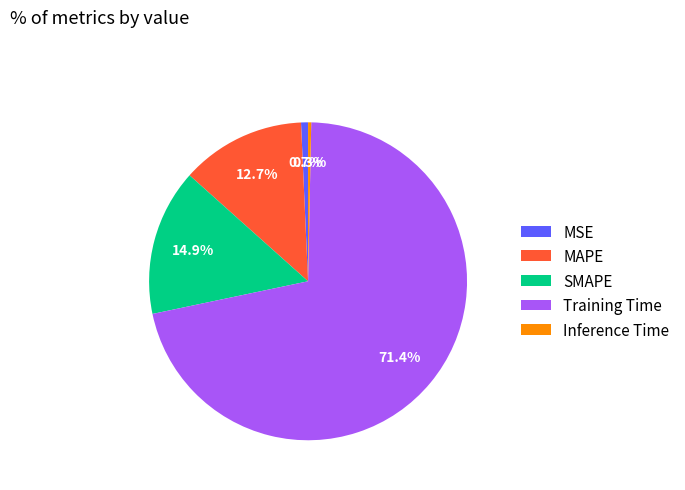

What is the majority slice?

Training Time